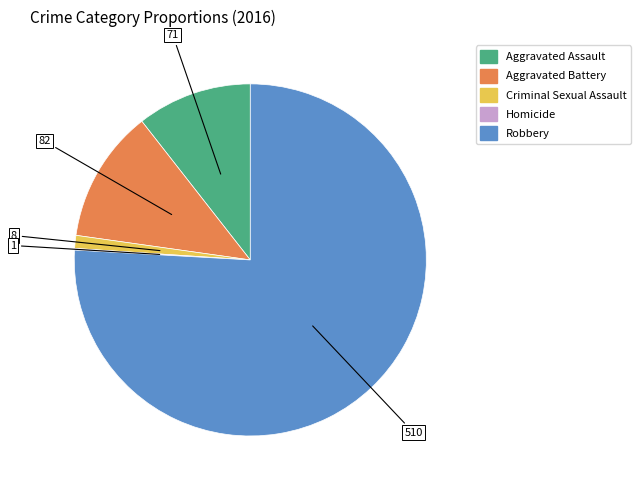

The Aggravated Battery slice represents 19% of the pie. True or false?

False